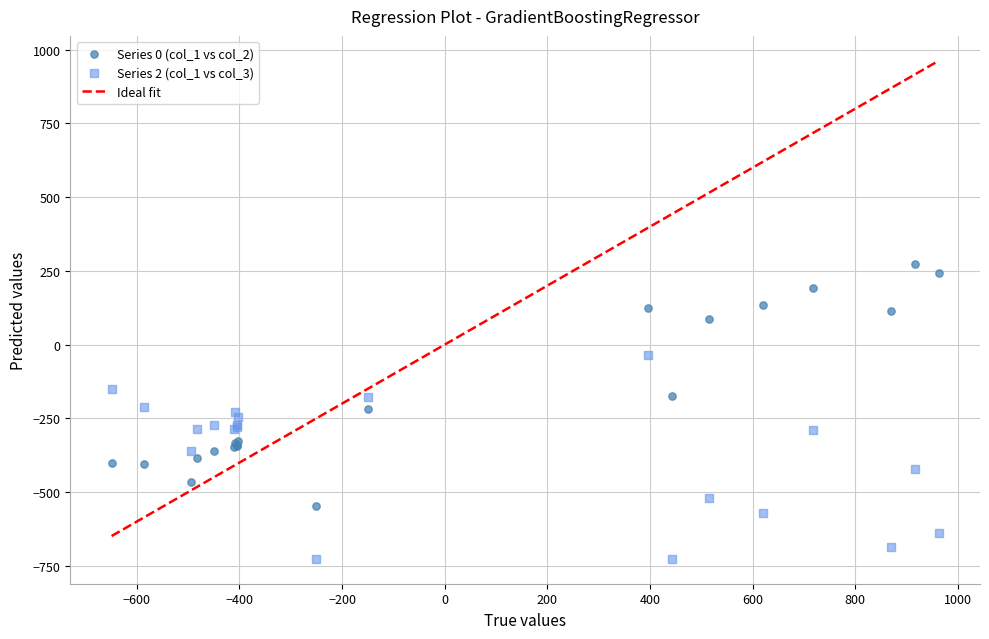

What is the X range (max minus min) for the scatter plot?

1611.9